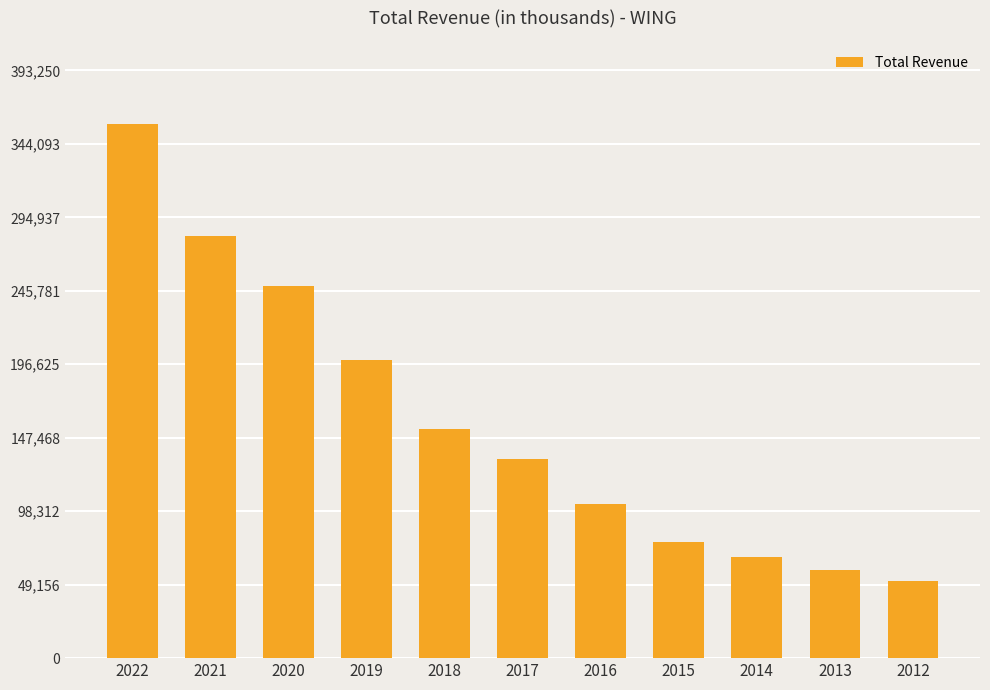

How many data points are less than 133300?

5